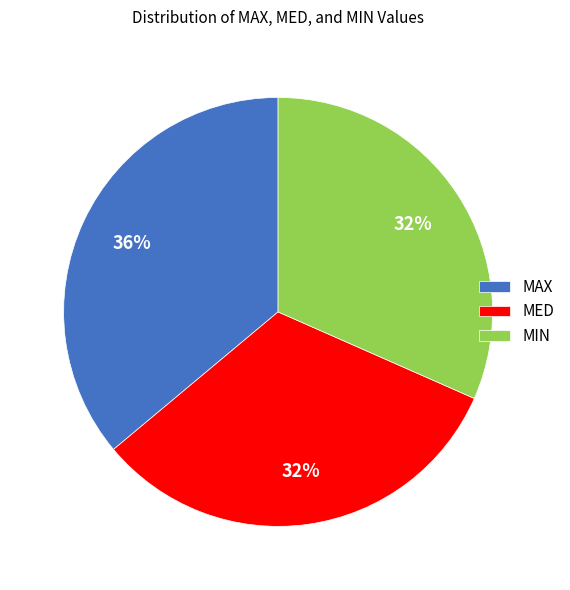

How many segments does this pie chart have?

3